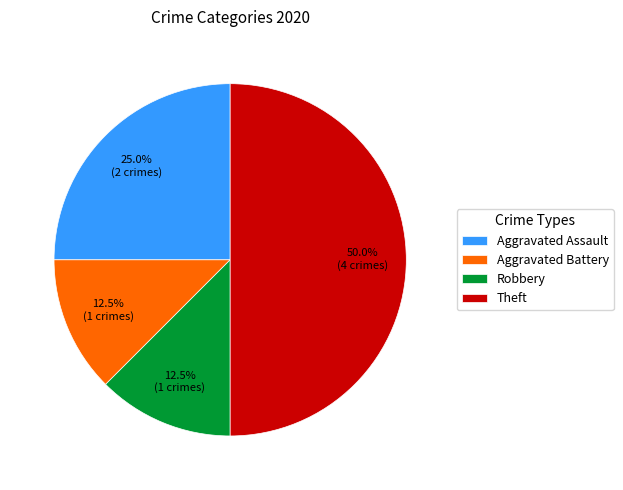

Is it true that Aggravated Battery is 26% of the pie?

False